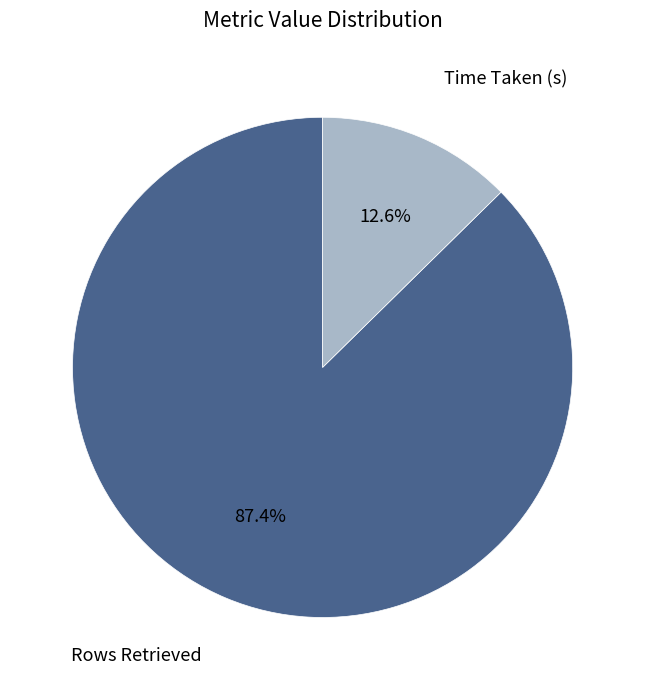

Does Rows Retrieved account for over 50% of the chart?

Yes